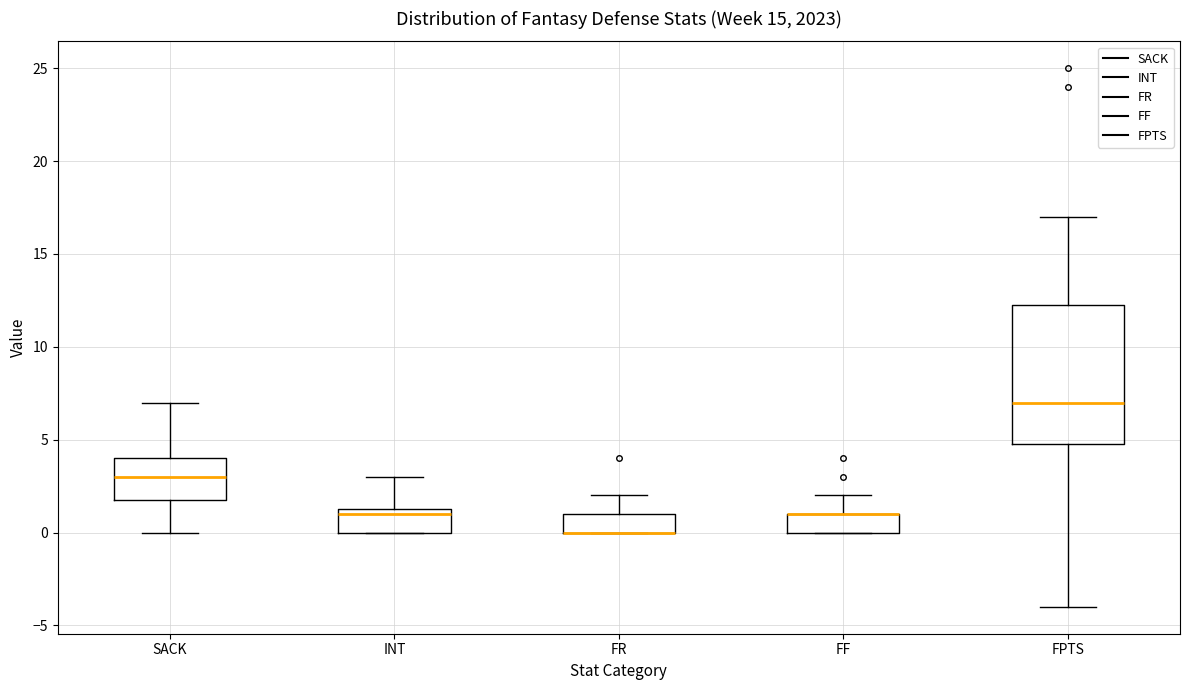

Where is the upper edge of the box for INT on the y-axis? The values are not printed on the chart, so give them approximately, as read against the axis.

1.5